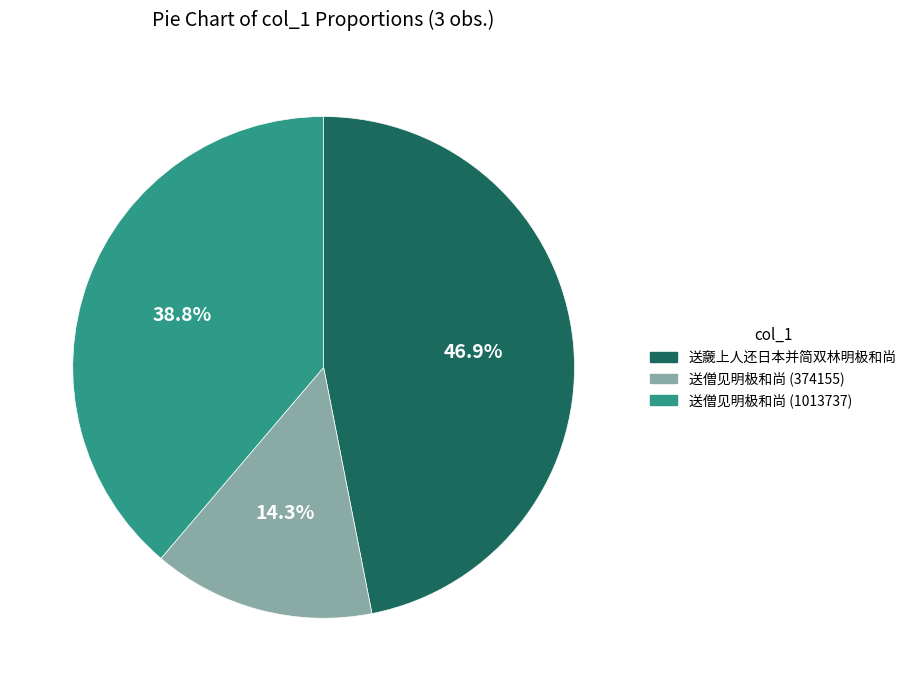

Does any single category account for the majority?

No